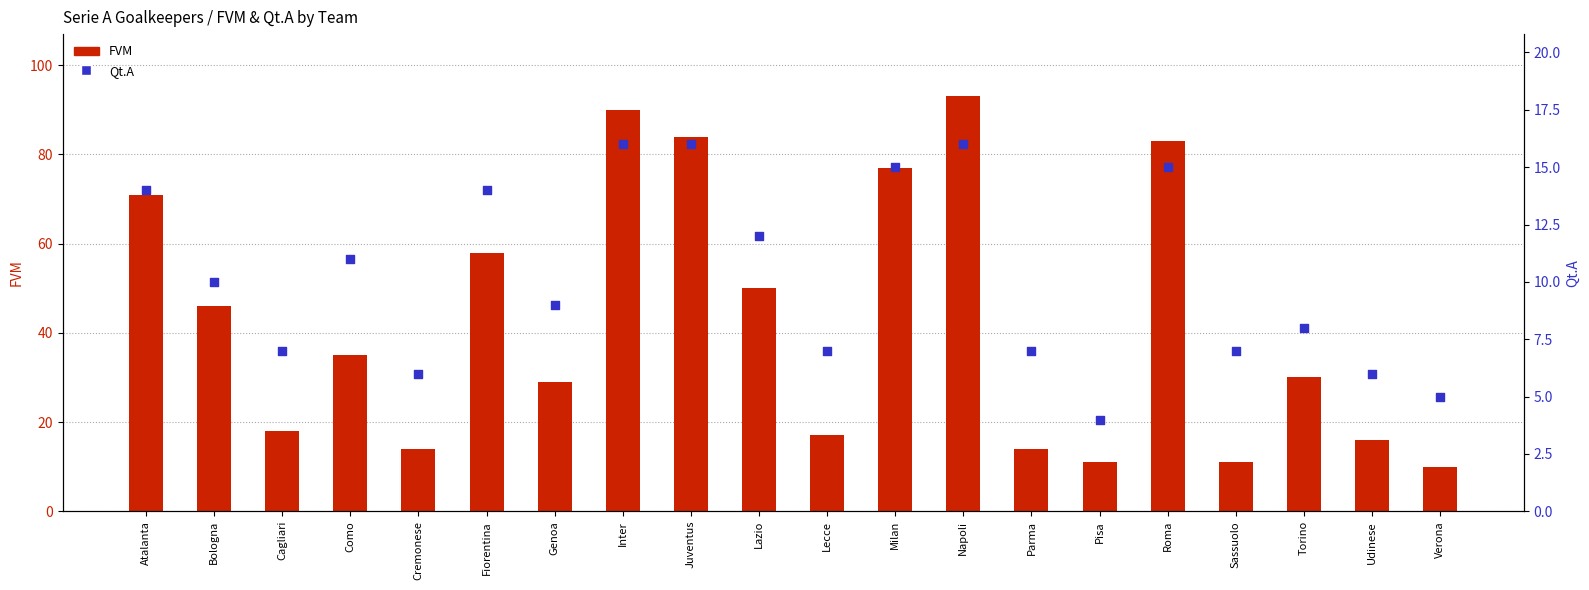

At how many categories does at least one series exceed 82?

4